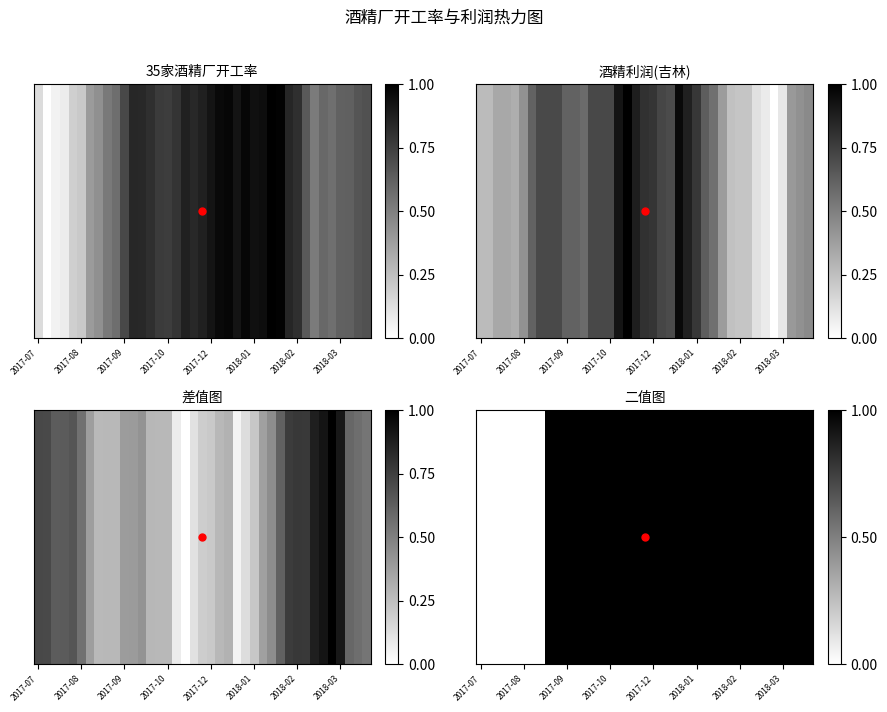

The chart shows a value of 1 at 14. True or false?

True